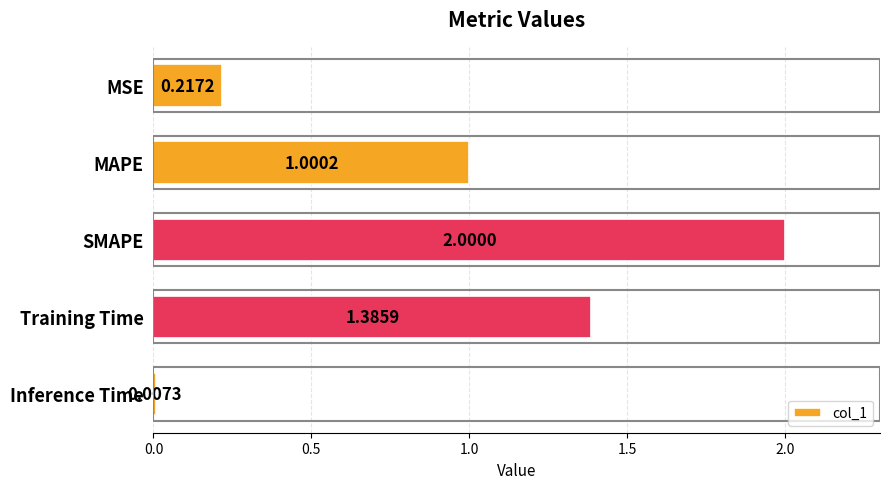

What is the label of the 1st bar from the bottom?

Inference Time